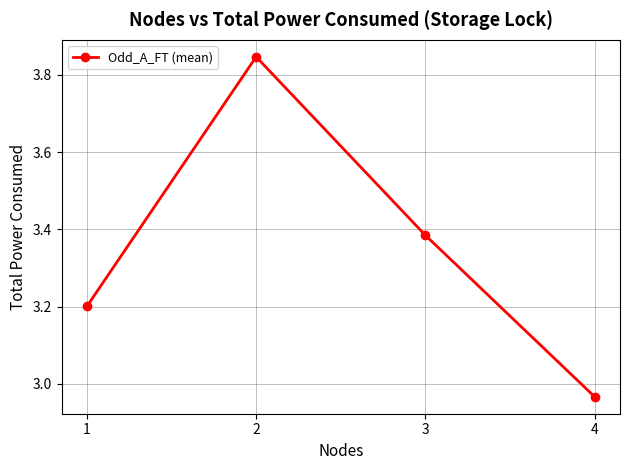

Read the value at 1.

3.2